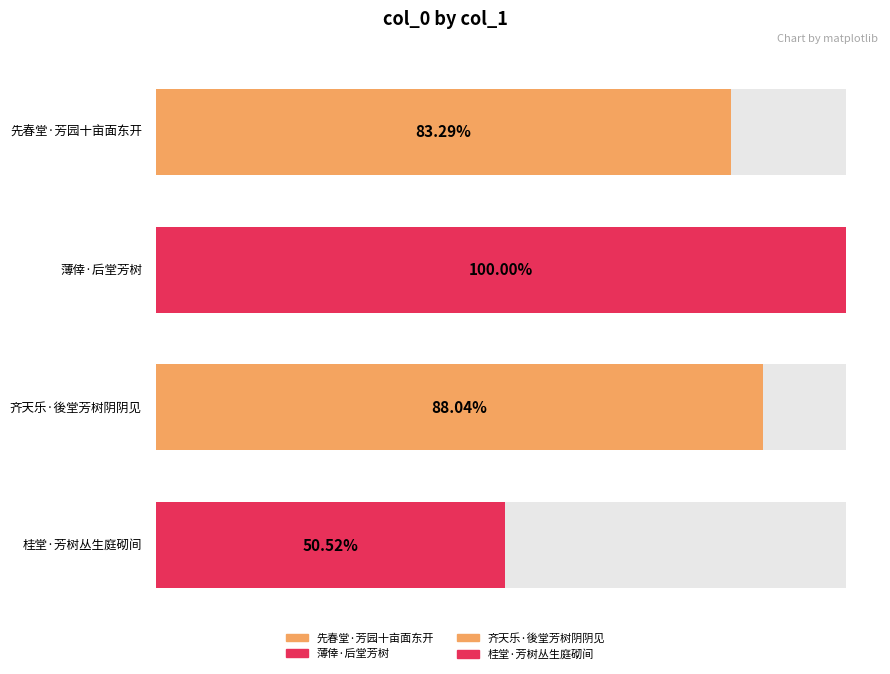

Does the chart contain any negative values?

No